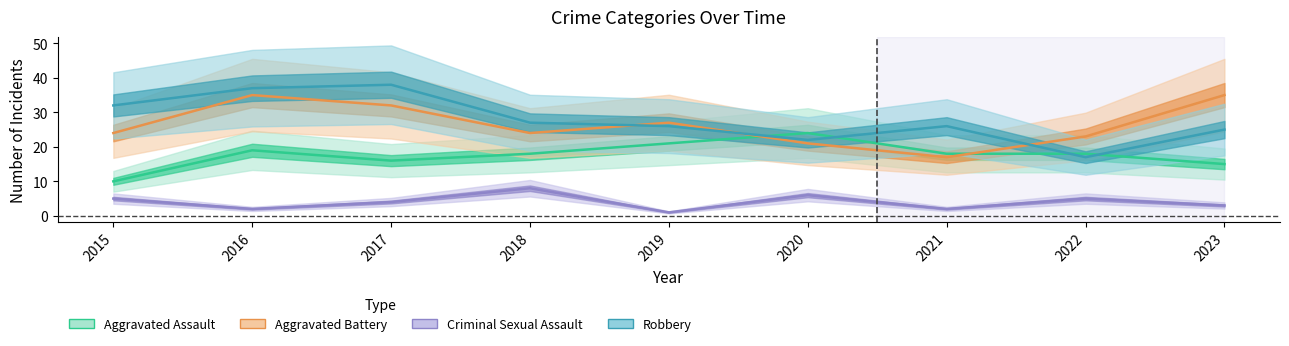

How many interior local peaks does the Criminal Sexual Assault series have?

3